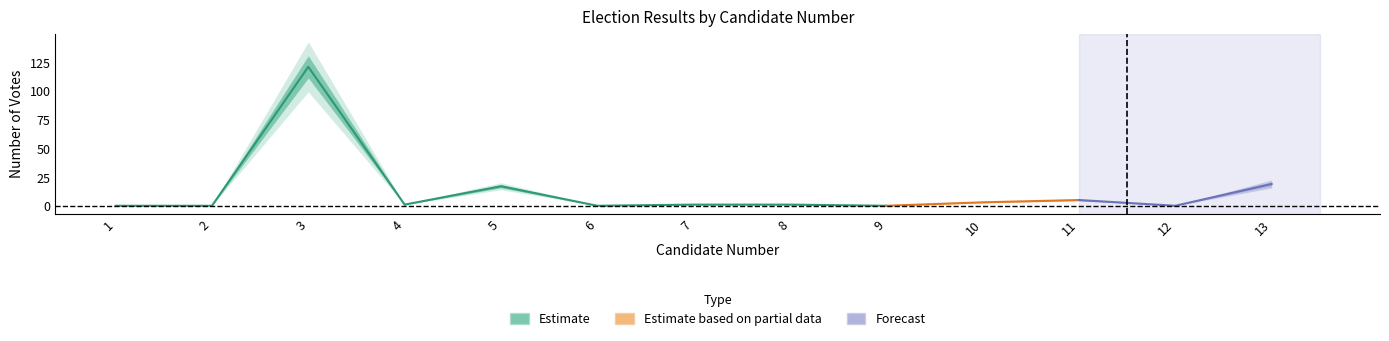

Reading left to right, extract all data points from this chart.

1=0	2=0	3=121	4=1	5=17	6=0	7=1	8=1	9=0	10=3	11=5	12=0	13=19